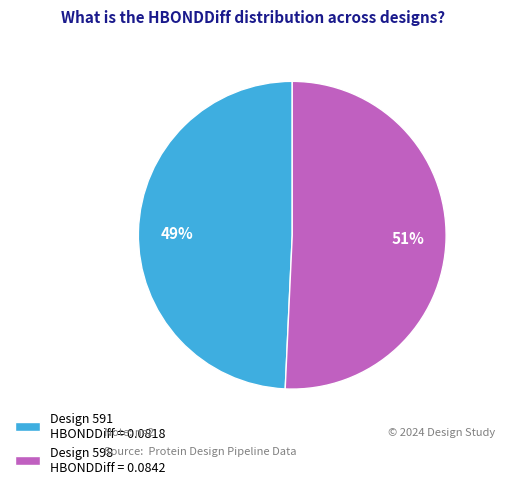

True or false: Design 598 HBONDDiff = 0.0842 accounts for 51% of the total.

True